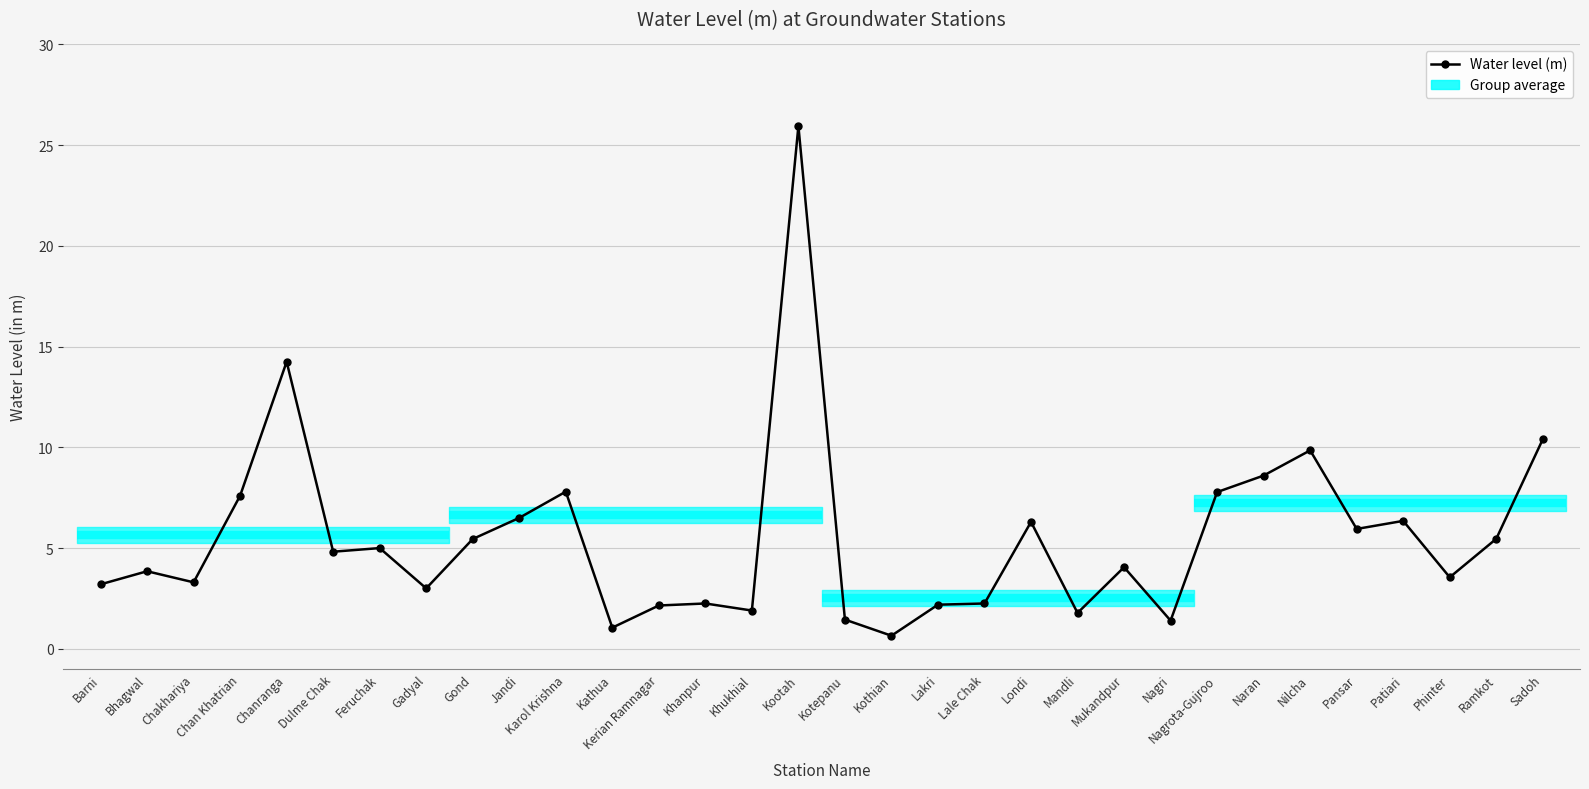

How many interior local valleys (lower than both neighbors) does the data have?

10